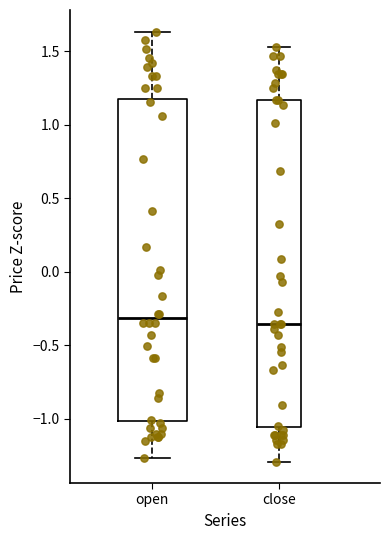

Where does the upper whisker of the box for close end on the y-axis? The values are not printed on the chart, so give them approximately, as read against the axis.

1.55